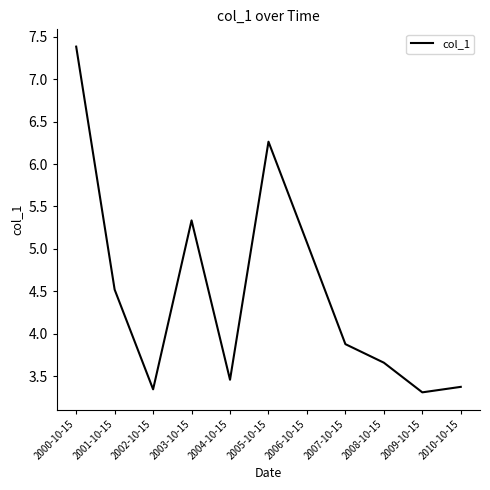

What is the sum of all values?

49.6